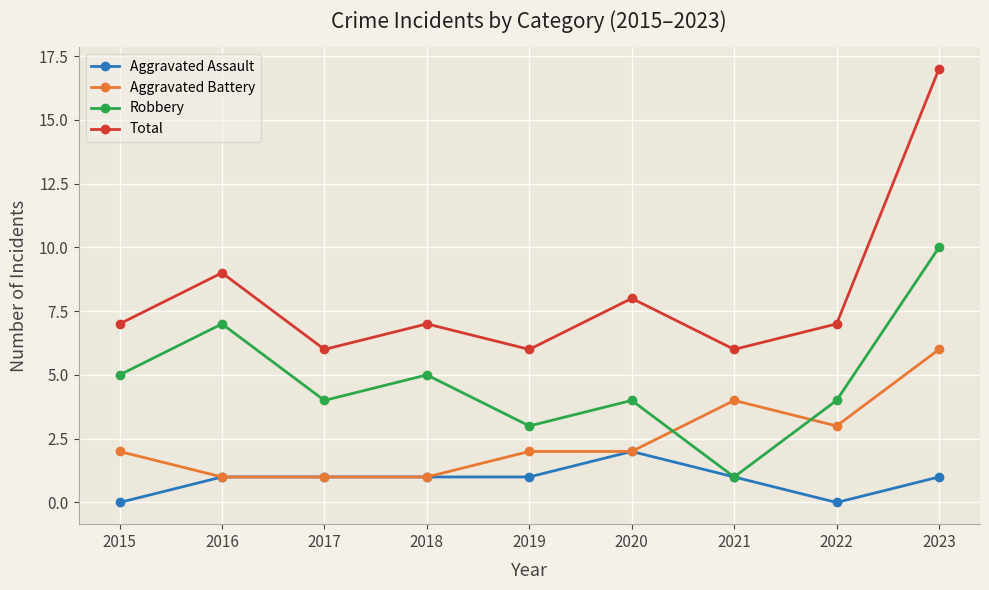

How many interior local valleys does the Robbery series have?

3